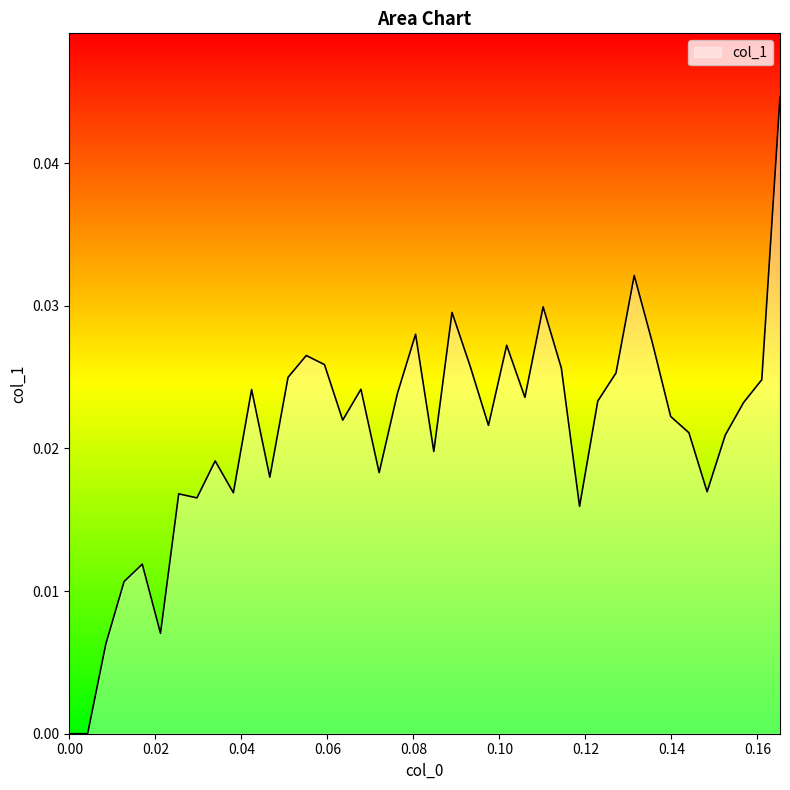

Where is the first local maximum?

0.0169492